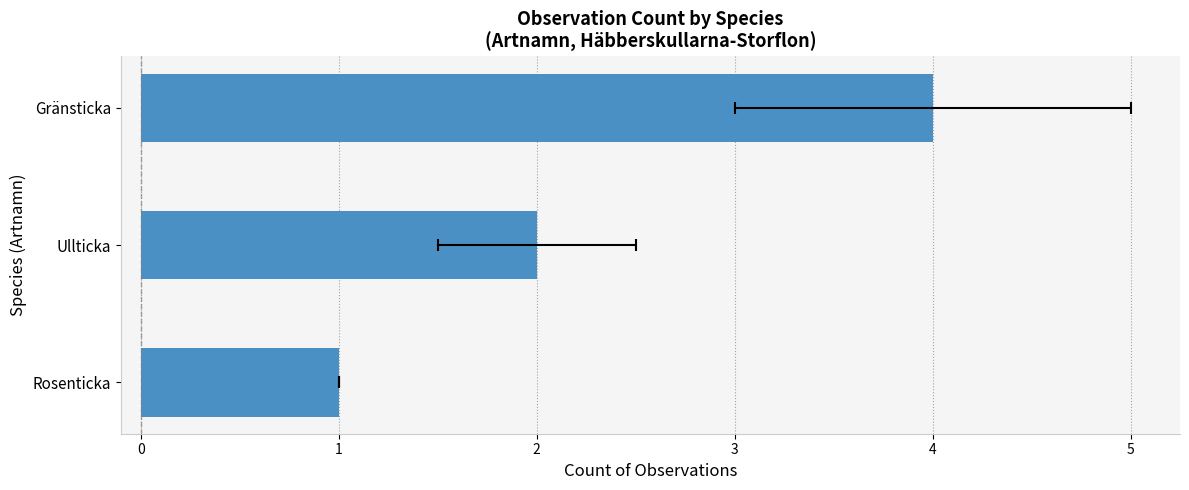

How many data points are above 2?

1